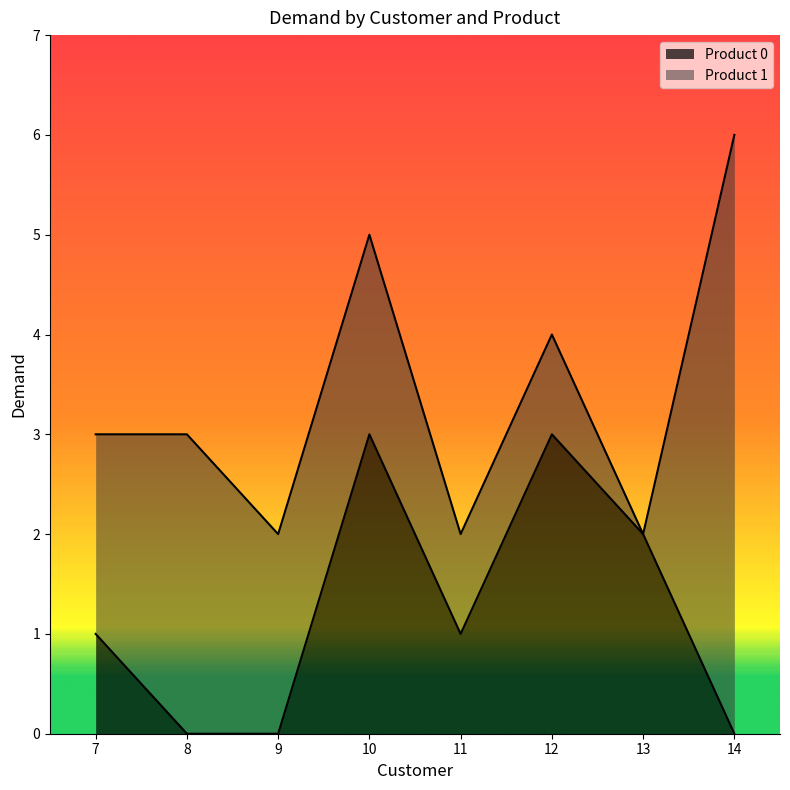

List the labels in order of value, largest first.

10, 12, 13, 7, 11, 8, 9, 14